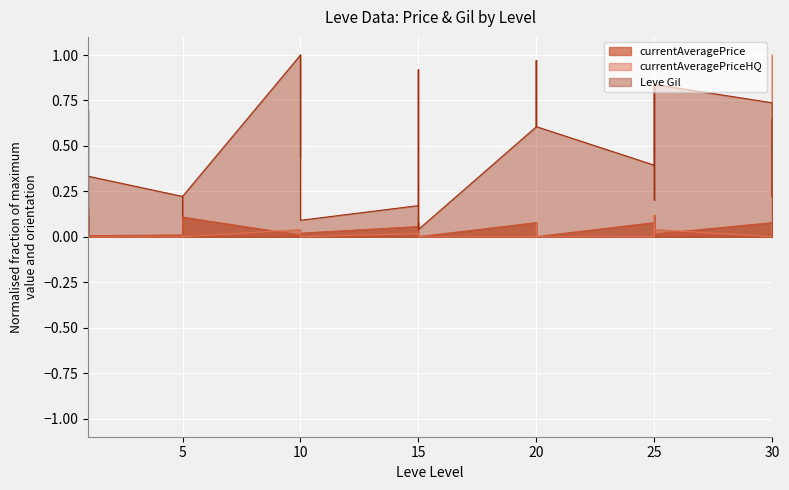

At which category does Leve Gil reach its first local peak?

10